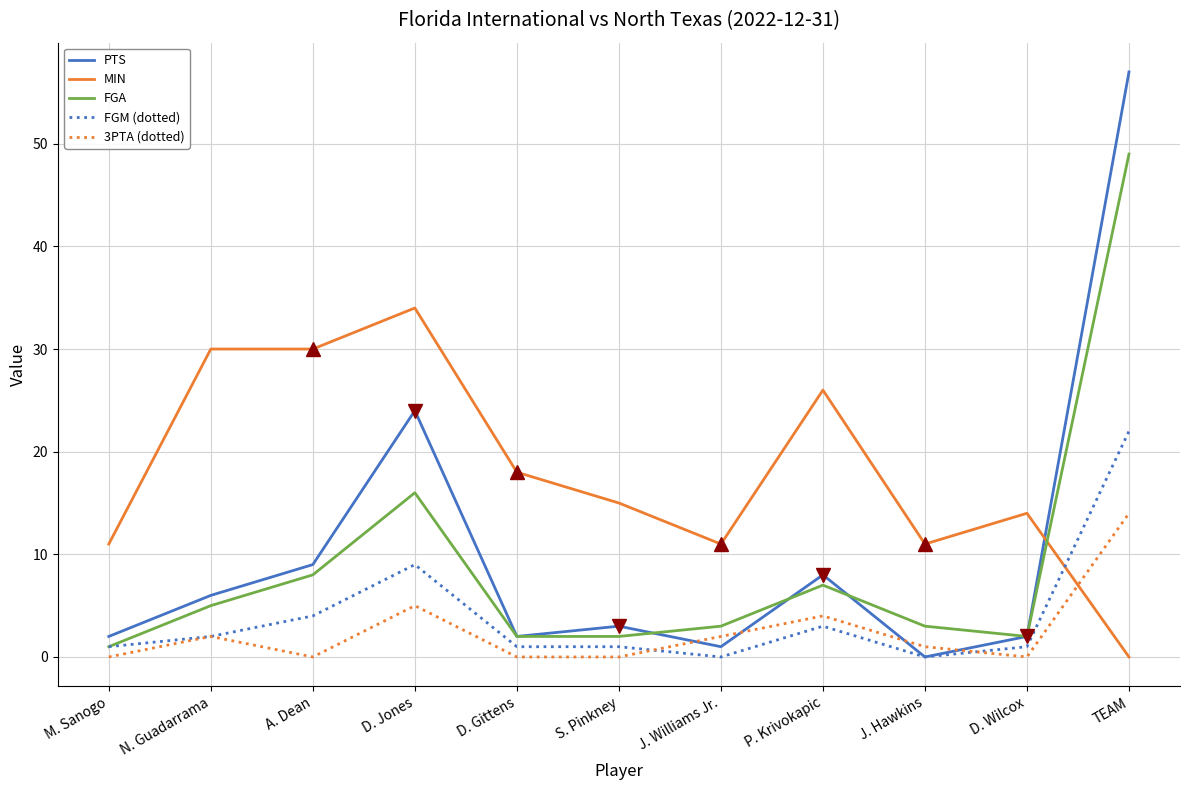

What value does the MIN series have at D. Gittens?

18